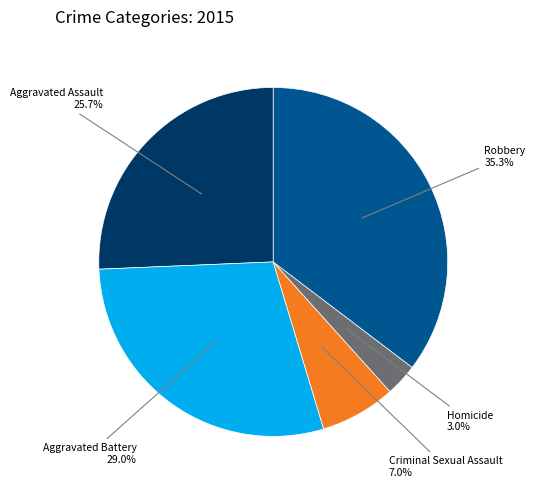

Does any single category account for the majority?

No